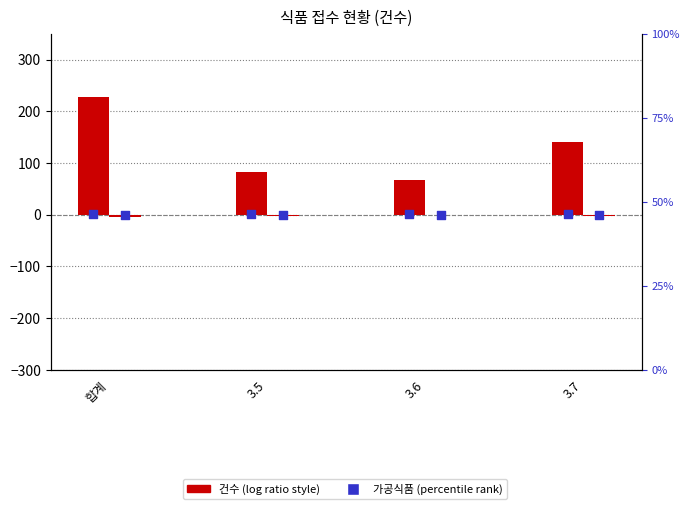

Which series has the largest total across all categories?

농산물 건수